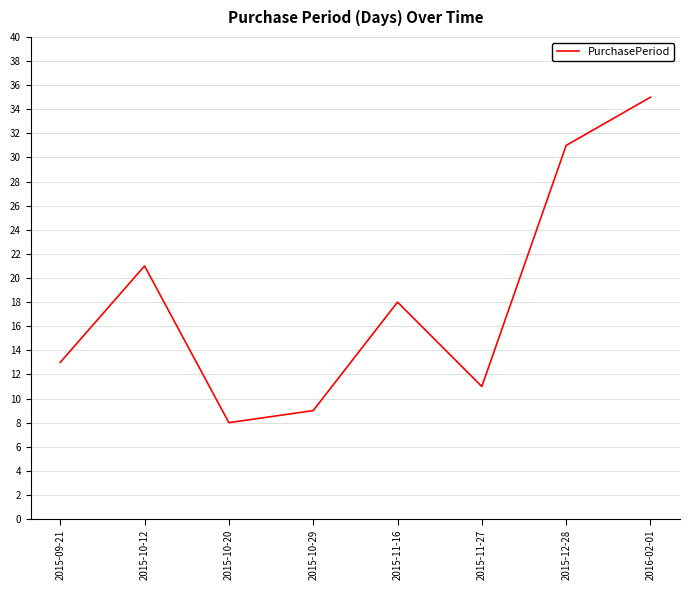

Where is the data nearest to the value 21?

2015-10-12